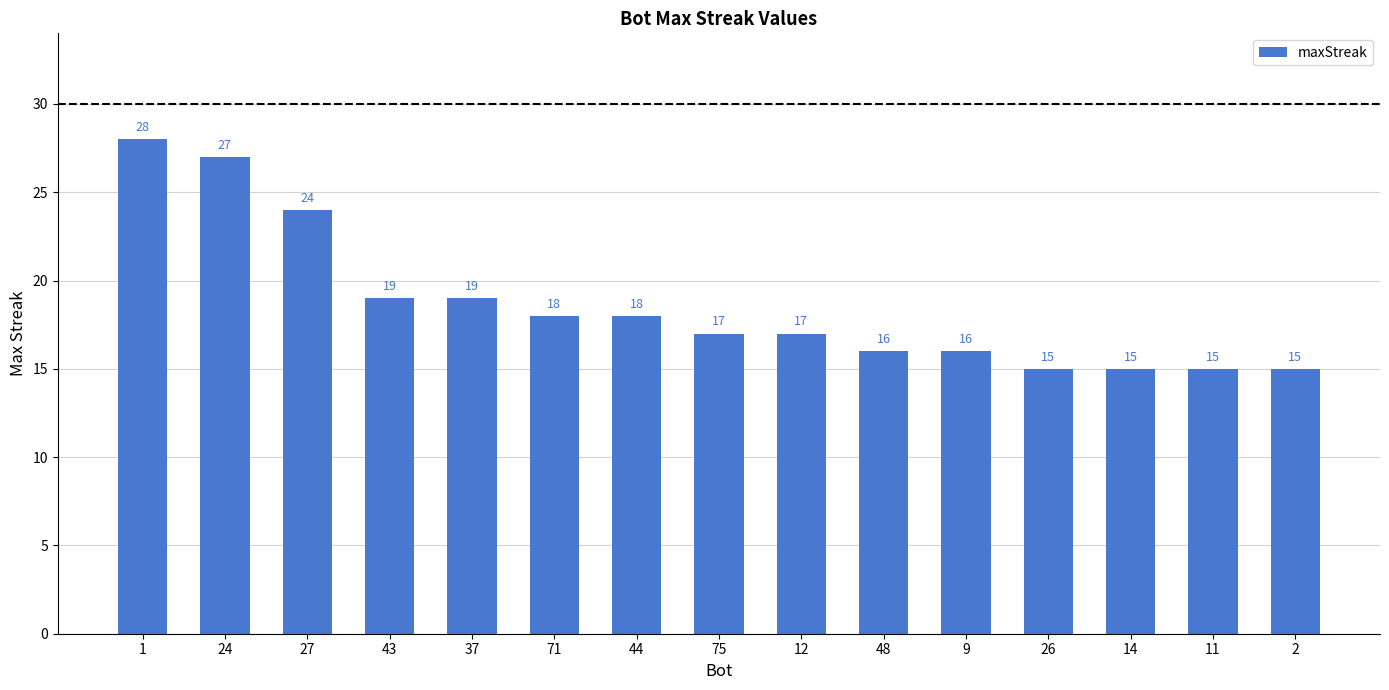

Which has a higher value, 11 or 43?

43